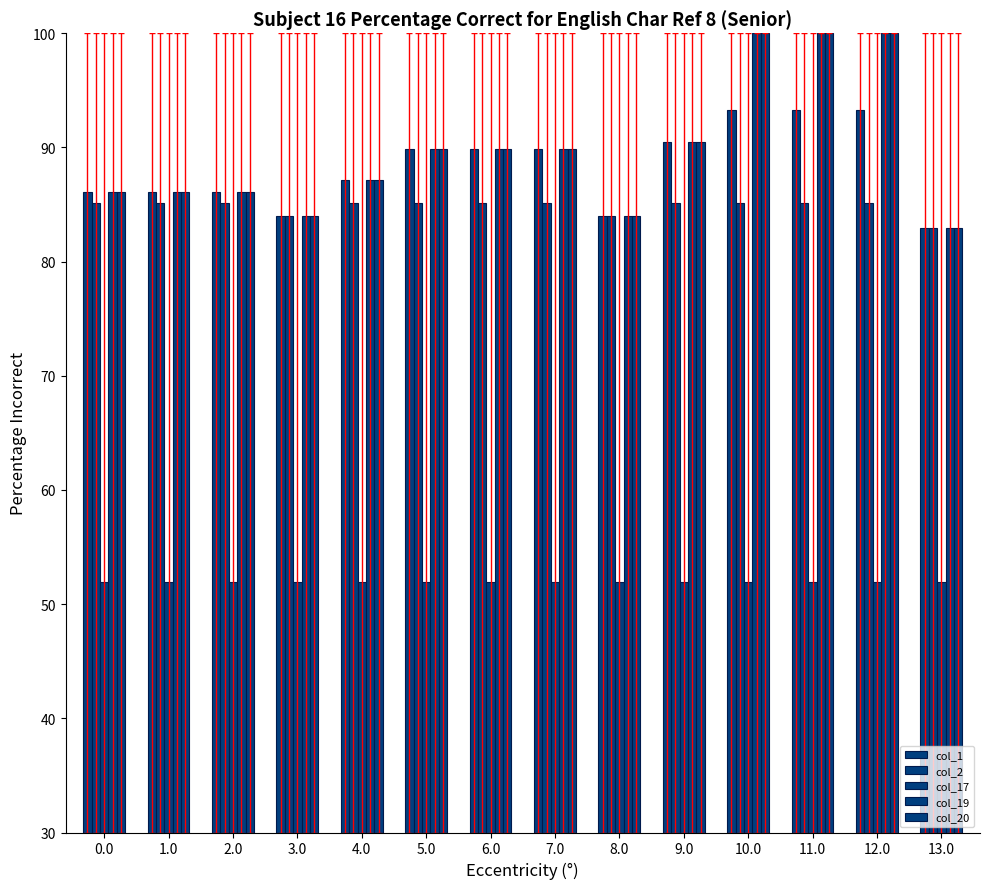

How many bars are there in total?

70